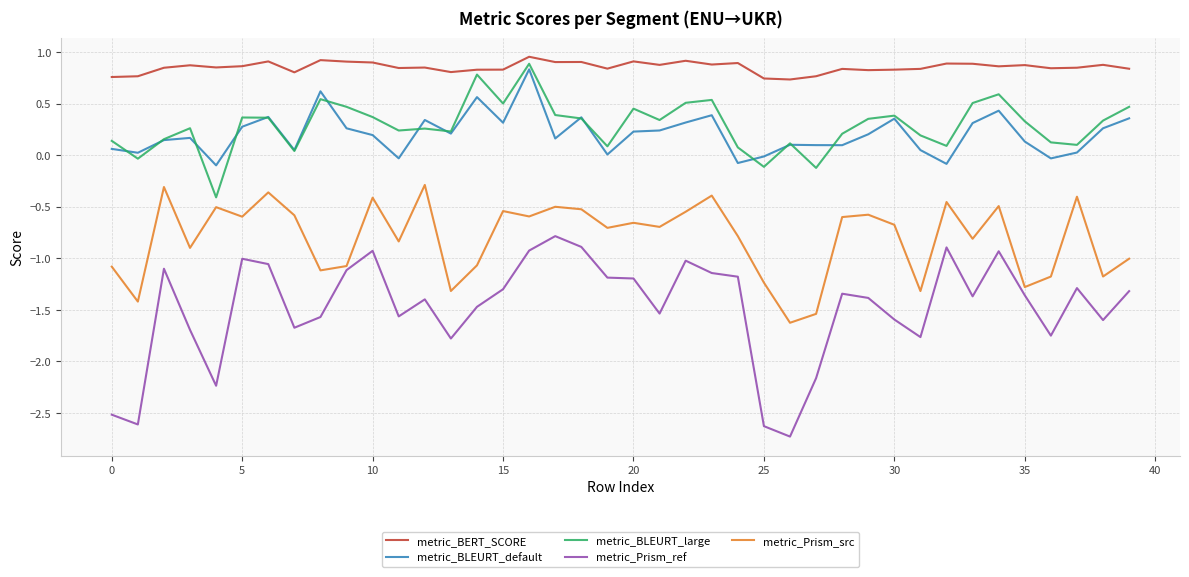

True or false: metric_BLEURT_default and metric_BERT_SCORE cross at least once.

False